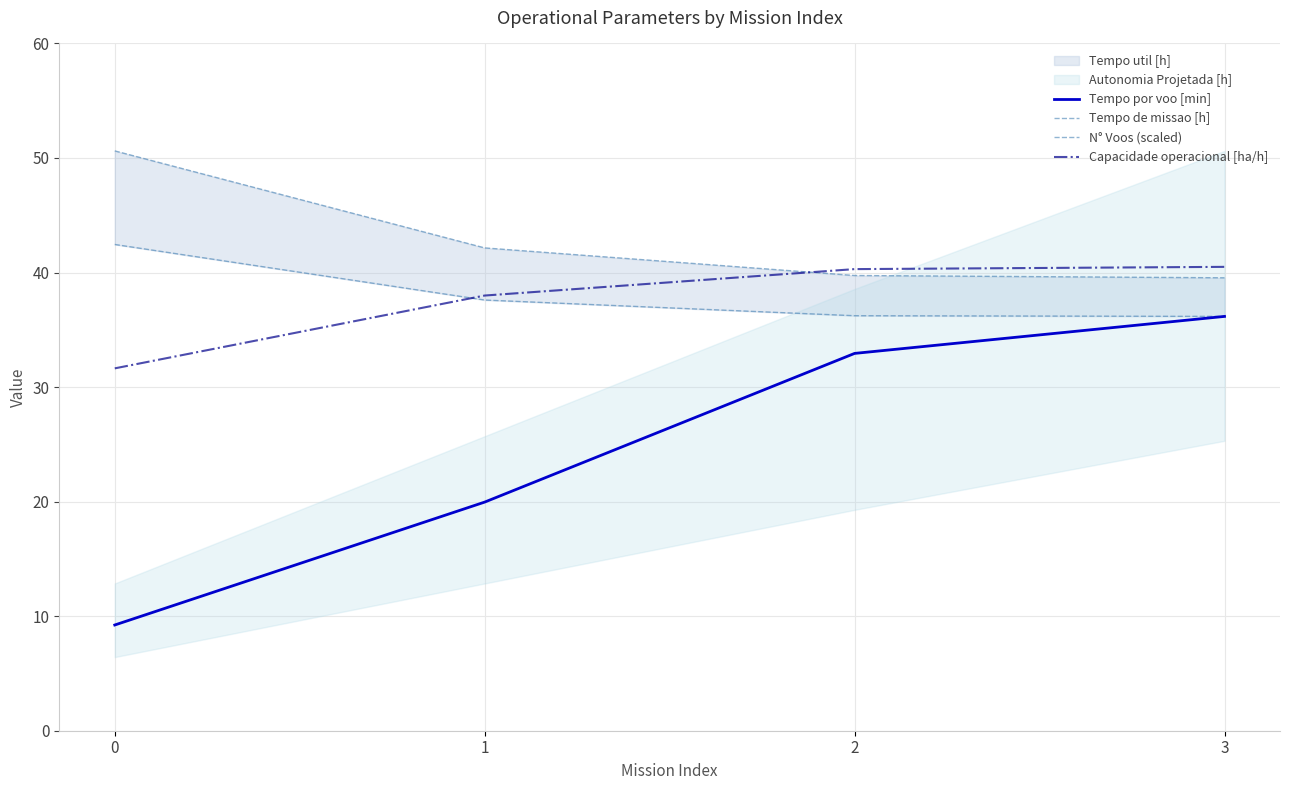

What is the total value across all series at 3?

152.4